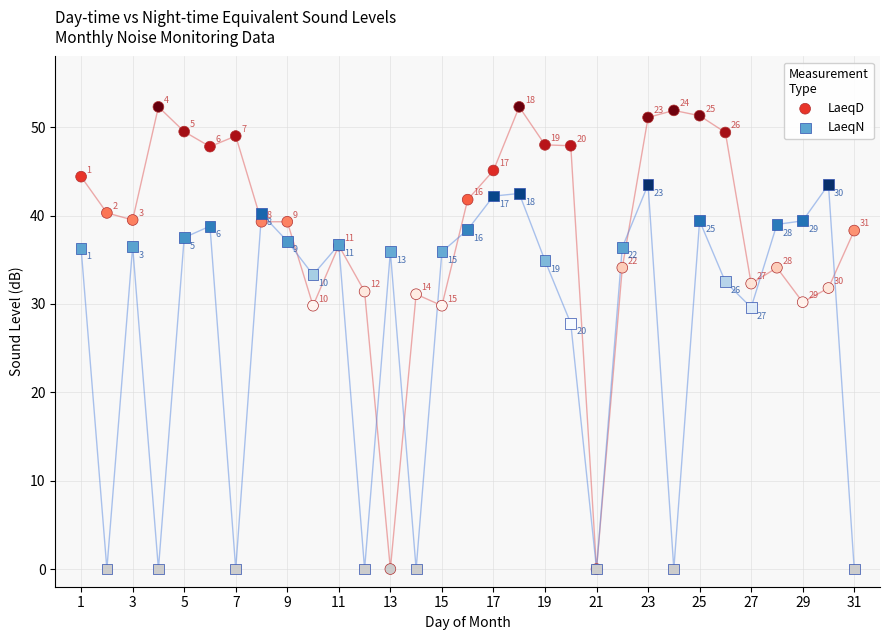

Across all series, what Y value is closest to 26?

27.8